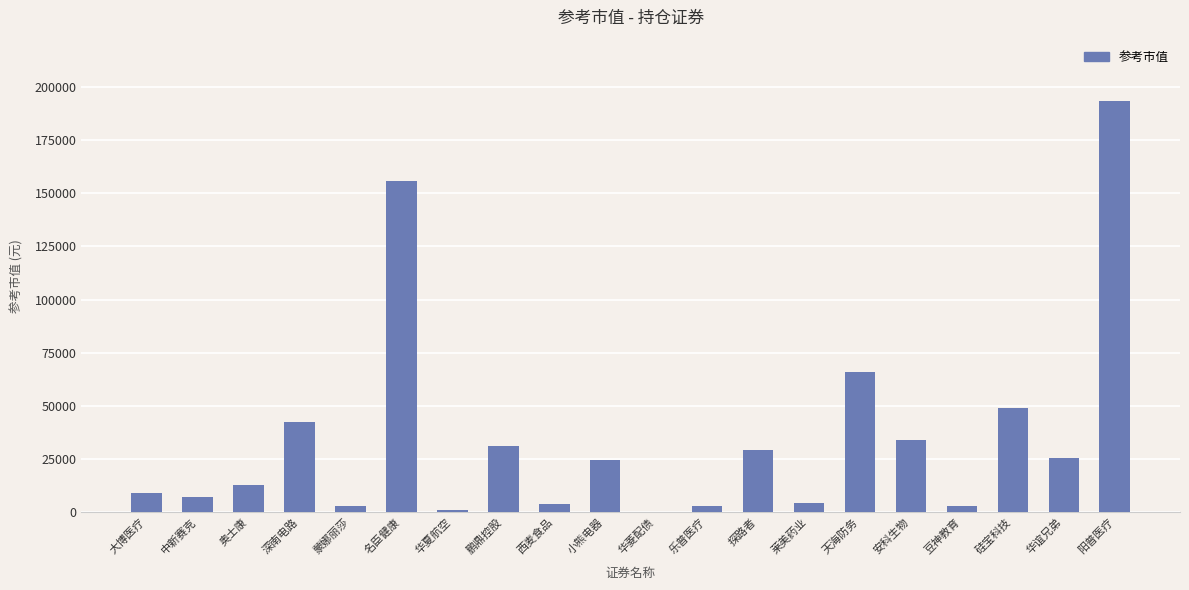

At which label is the value closest to 96660?

天海防务